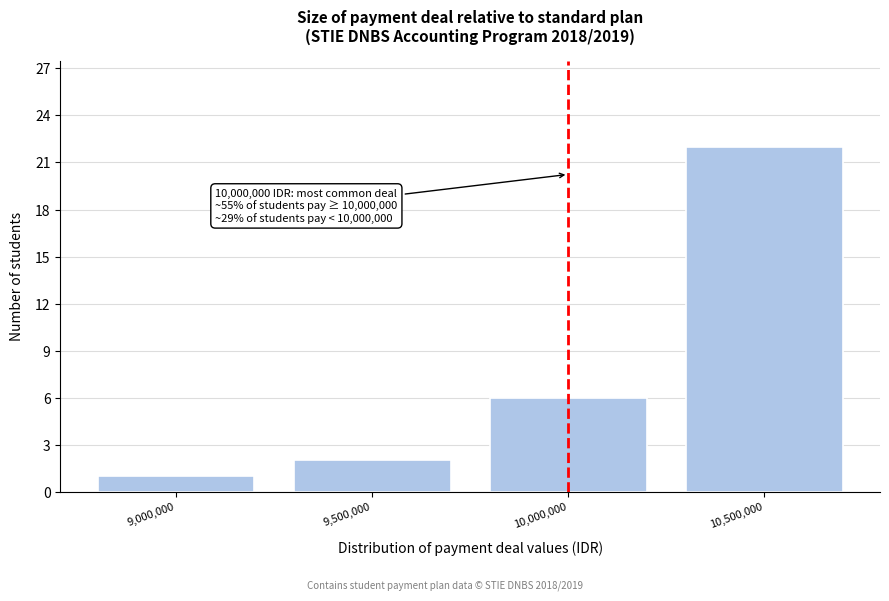

Reading right to left, list all the values displayed in this chart.

22	6	2	1